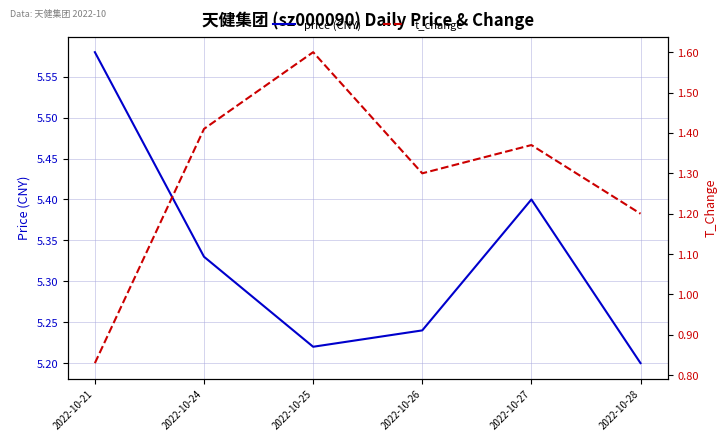

True or false: t_change and price (CNY) cross at least once.

False